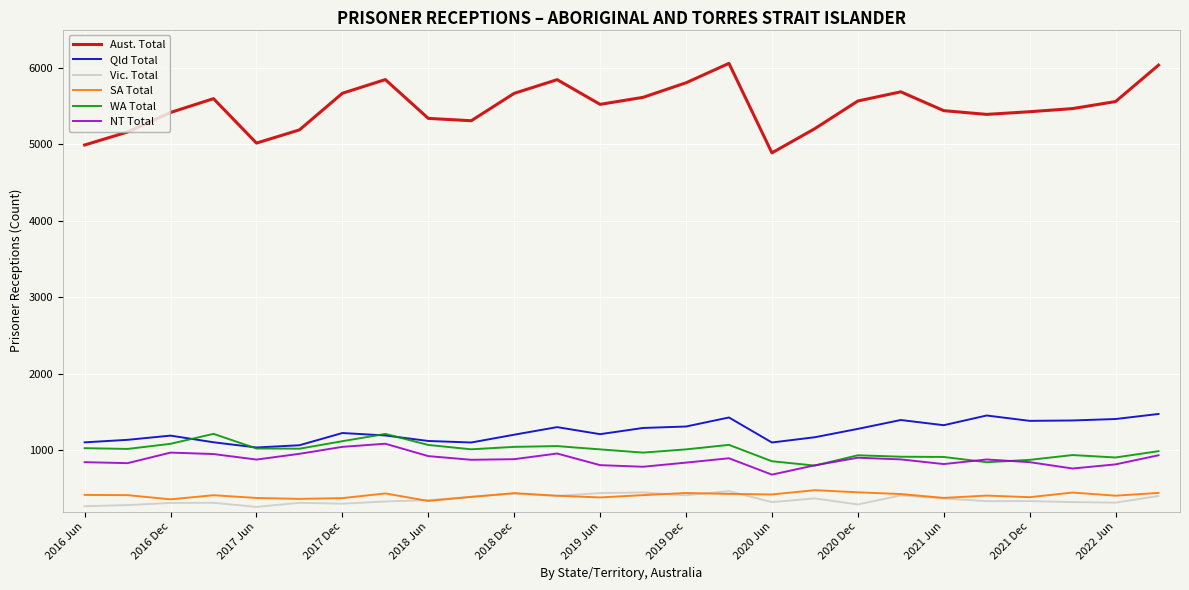

Which series has the largest range (max minus min)?

Aust. Total